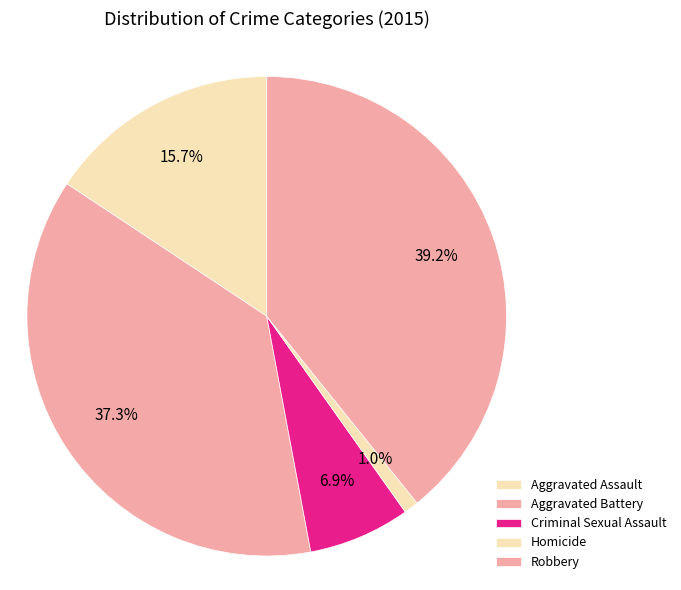

To the nearest percent, what is the difference between the largest and smallest slice percentages?

38%